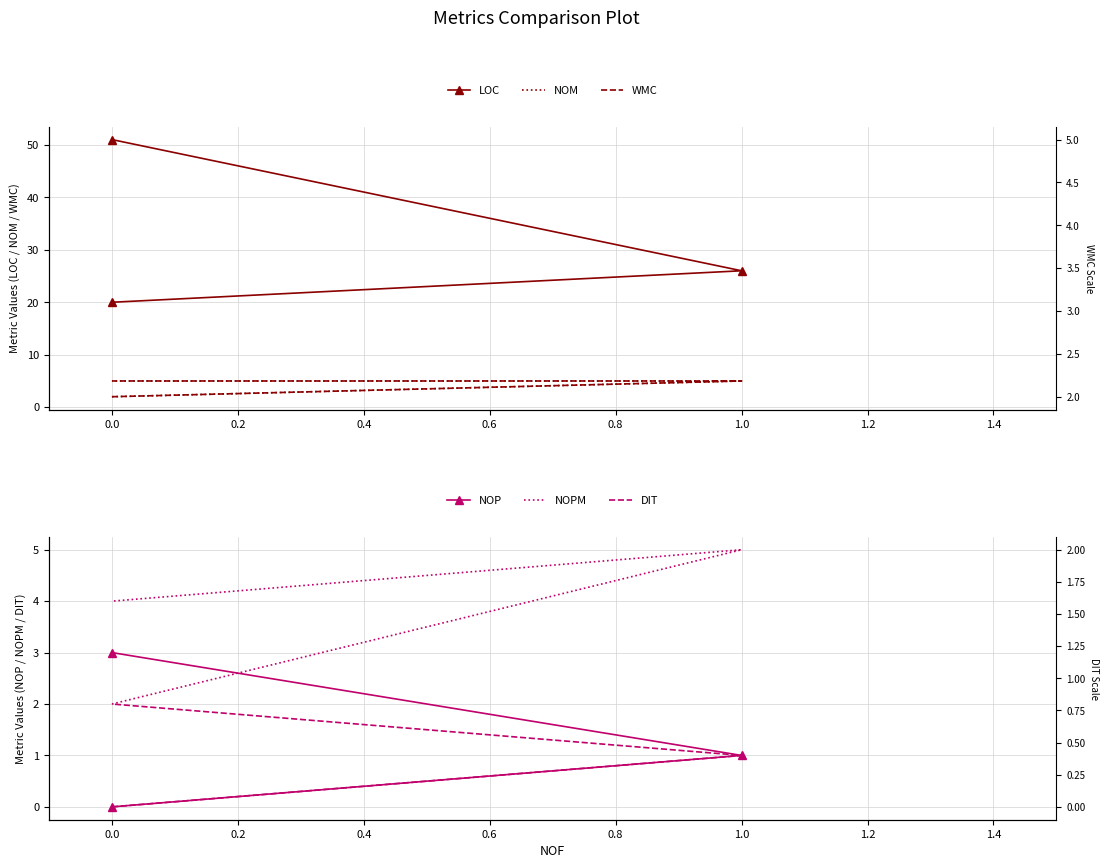

True or false: NOM has a value of 7 at 0.0.

False